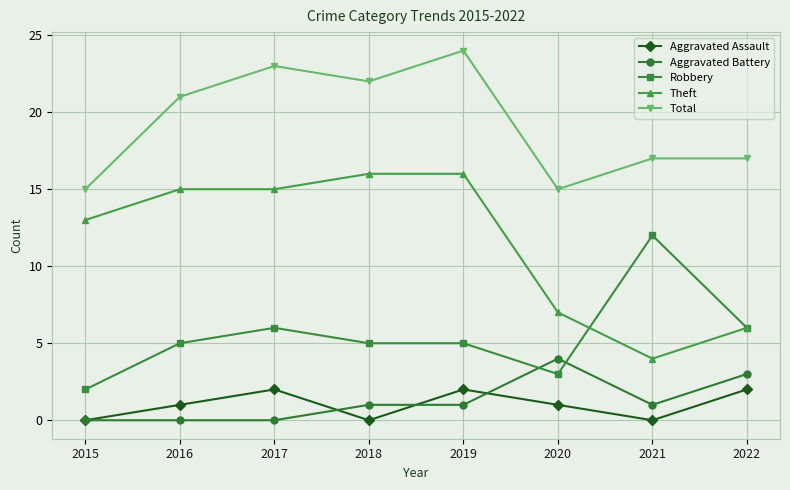

Does the chart have visible grid lines?

Yes